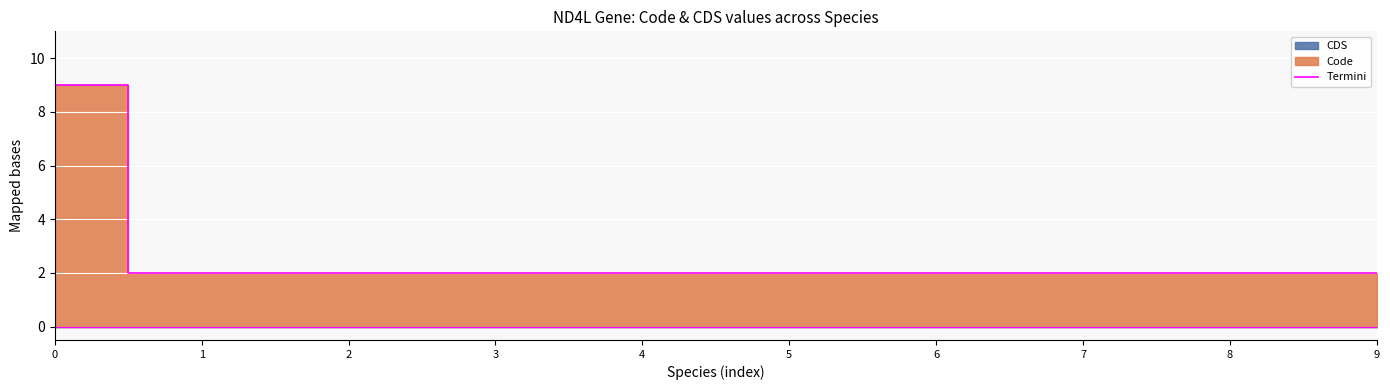

Rank the categories by value from lowest to highest.

1, 2, 3, 4, 5, 6, 7, 8, 9, 0